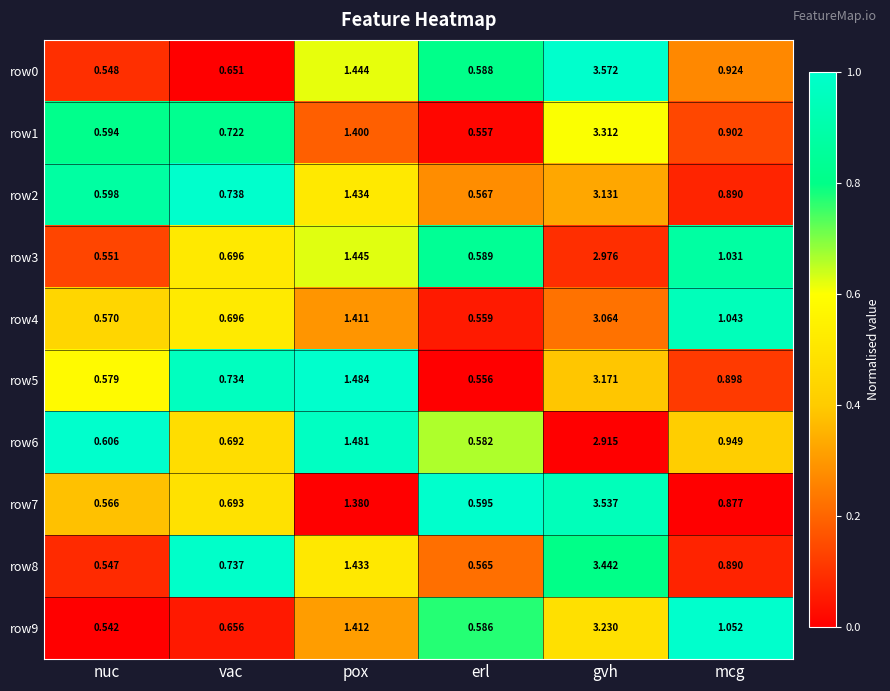

Is the value of row3 at mcg greater than the value of row0 at nuc?

Yes